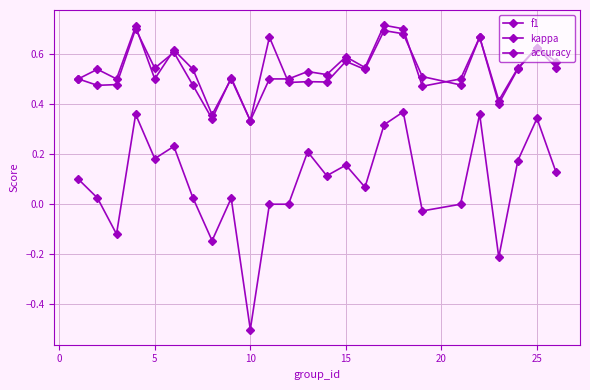

What is the maximum value shown in the chart?

0.7